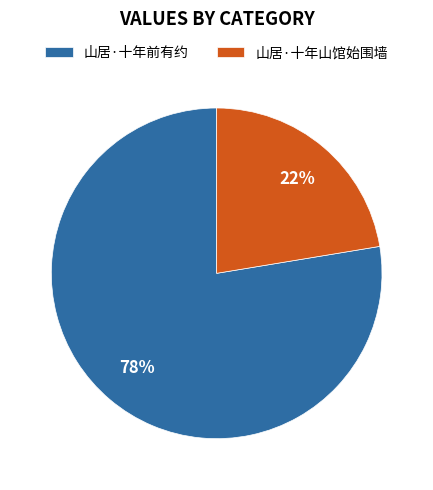

Is it true that 山居·十年山馆始围墙 is 28% of the pie?

False